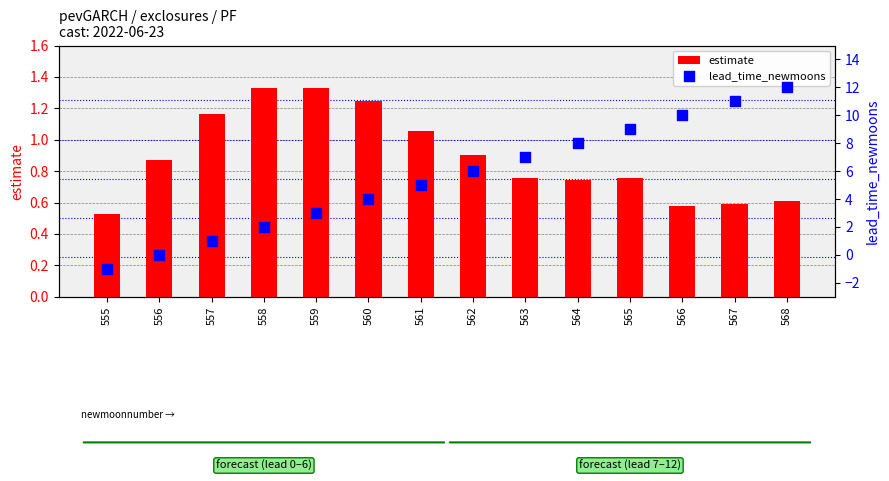

What is the total value across all series at 557?

2.2